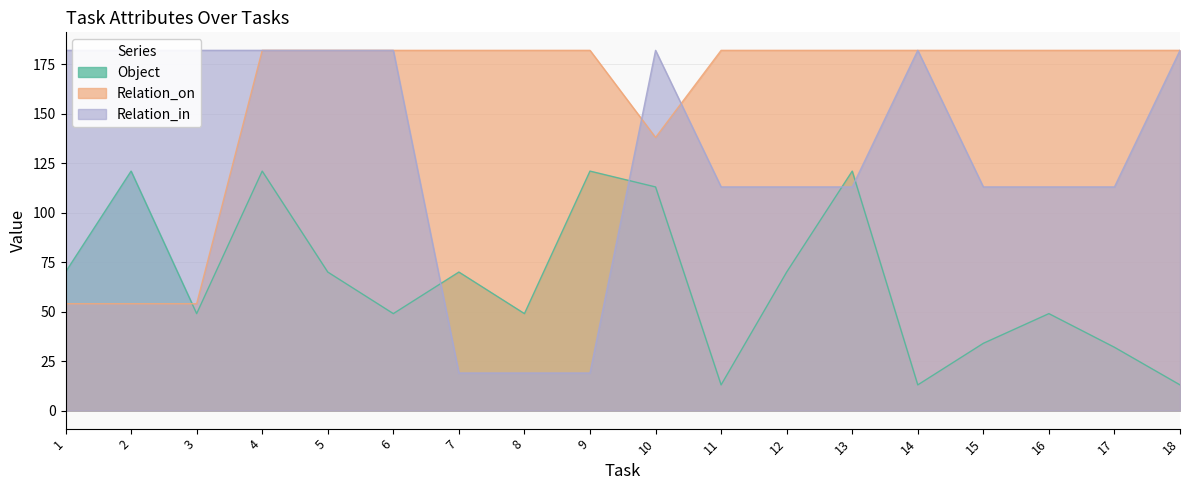

True or false: Relation_on has a value of 253 at 16.

False